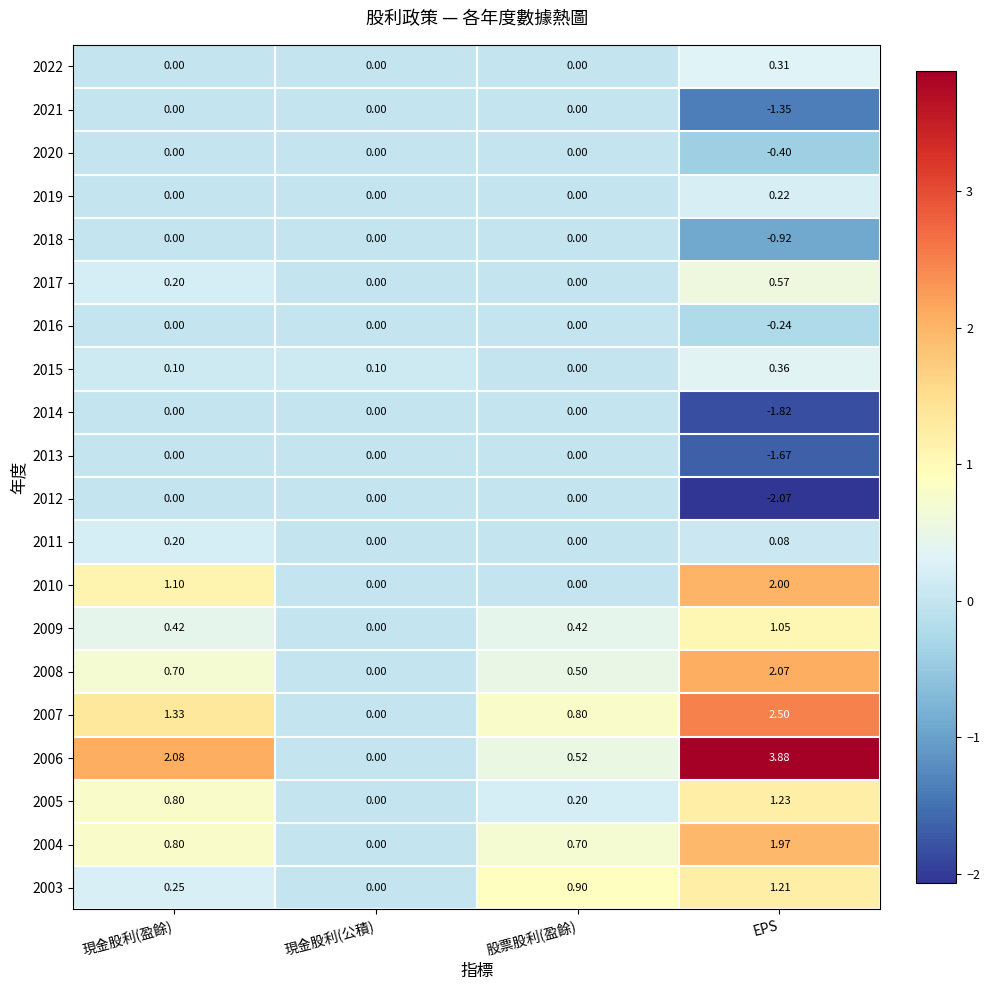

List the labels in order of 2006 value, largest first.

EPS, 現金股利(盈餘), 股票股利(盈餘), 現金股利(公積)